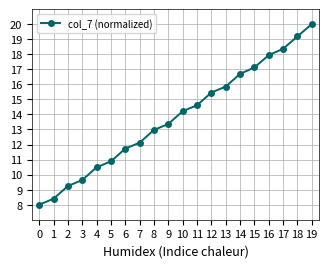

The chart shows a value of 8.4 at 1. True or false?

True